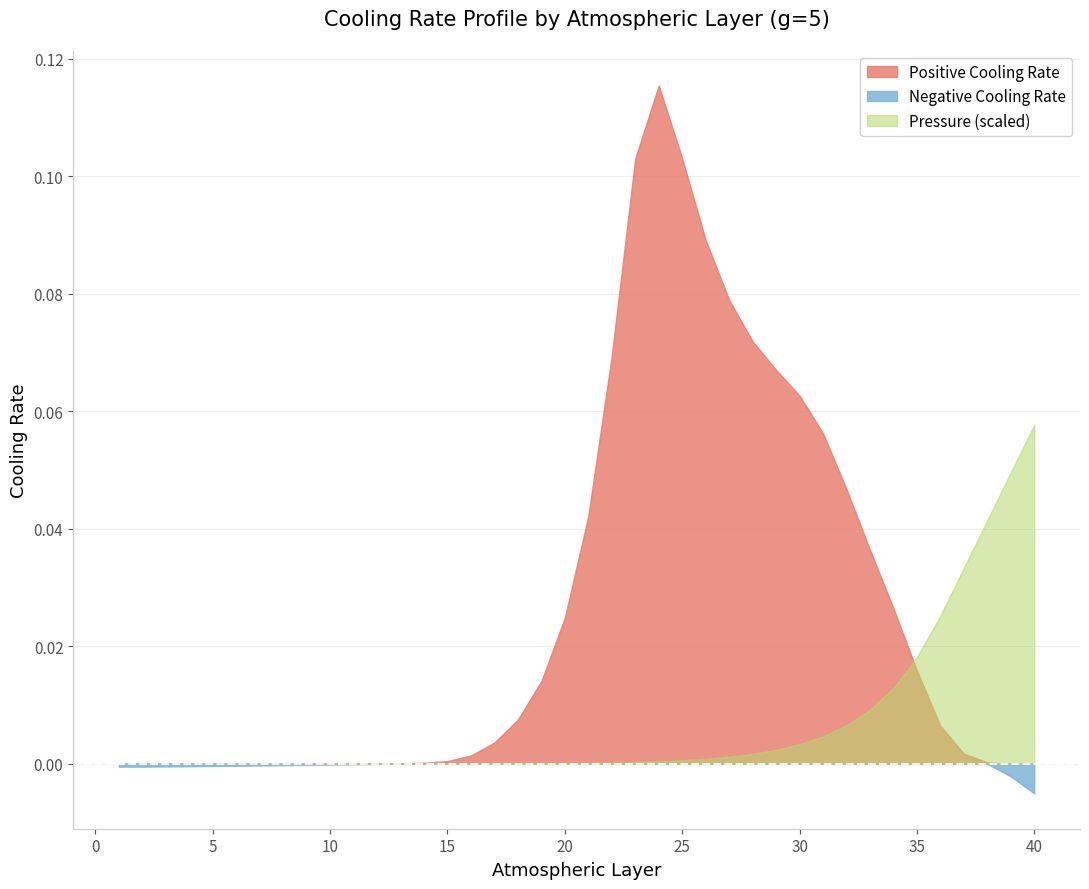

Reading left to right, extract all data points from this chart.

coolrg_positive: 0=0.0	1=0.0	2=0.0	3=0.0	4=0.0	5=0.0	6=0.0	7=0.0	8=0.0	9=0.0	10=0.0	11=0.0	12=0.0	13=0.0	14=0.0	15=0.0	16=0.0	17=0.0	18=0.0	19=0.0	20=0.0	21=0.1	22=0.1	23=0.1	24=0.1	25=0.1	26=0.1	27=0.1	28=0.1	29=0.1	30=0.1	31=0.0	32=0.0	33=0.0	34=0.0	35=0.0	36=0.0	37=0.0	38=0.0	39=0.0
coolrg_negative: 0=-0.0	1=-0.0	2=-0.0	3=-0.0	4=-0.0	5=-0.0	6=-0.0	7=-0.0	8=-0.0	9=-0.0	10=-0.0	11=0.0	12=0.0	13=0.0	14=0.0	15=0.0	16=0.0	17=0.0	18=0.0	19=0.0	20=0.0	21=0.0	22=0.0	23=0.0	24=0.0	25=0.0	26=0.0	27=0.0	28=0.0	29=0.0	30=0.0	31=0.0	32=0.0	33=0.0	34=0.0	35=0.0	36=0.0	37=0.0	38=-0.0	39=-0.0